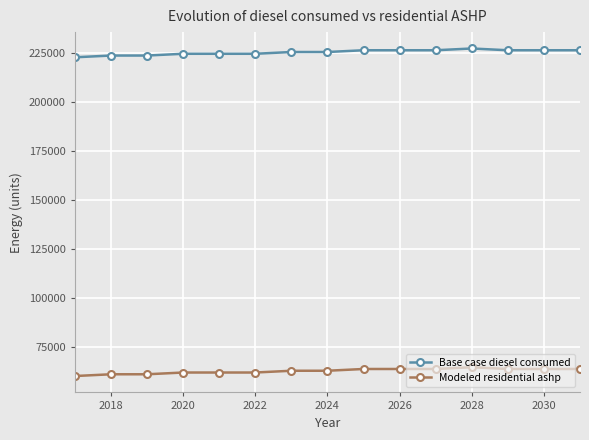

Rank the series by their maximum value, from highest to lowest.

Base case diesel consumed, Modeled residential ashp